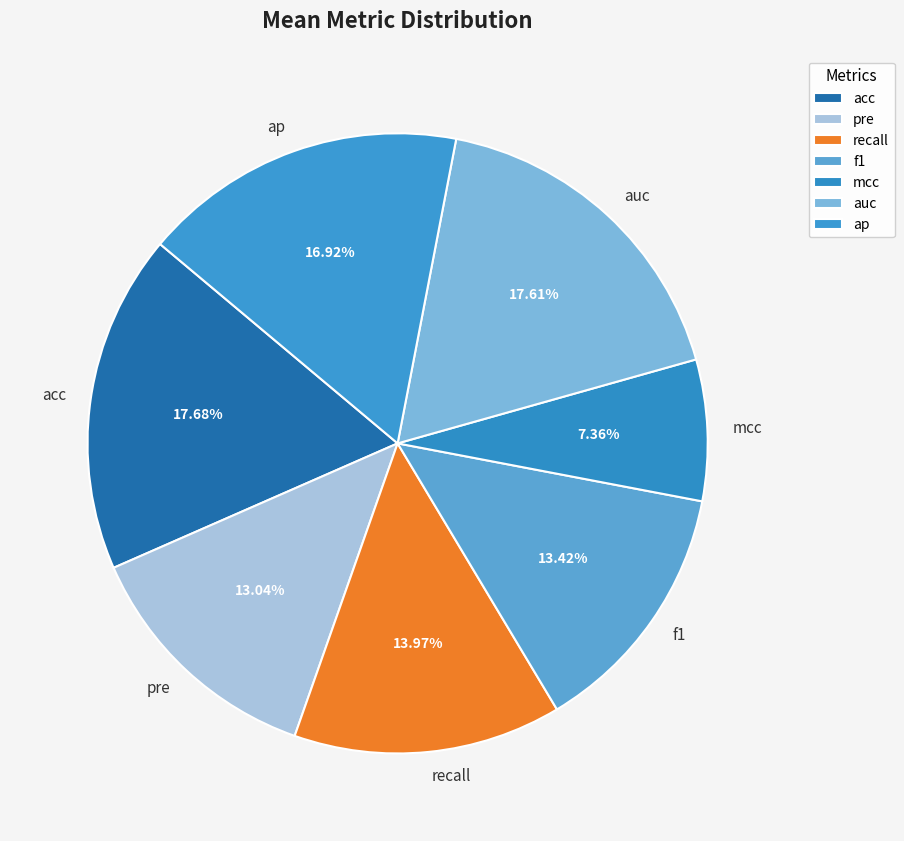

Count the number of slices in the pie.

7